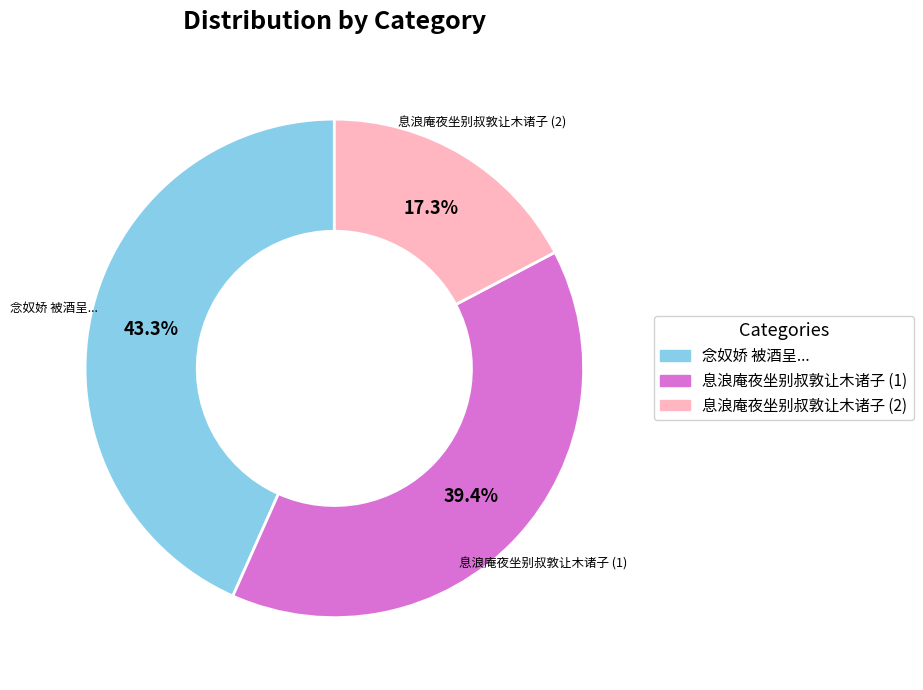

How many slices are in this pie chart?

3